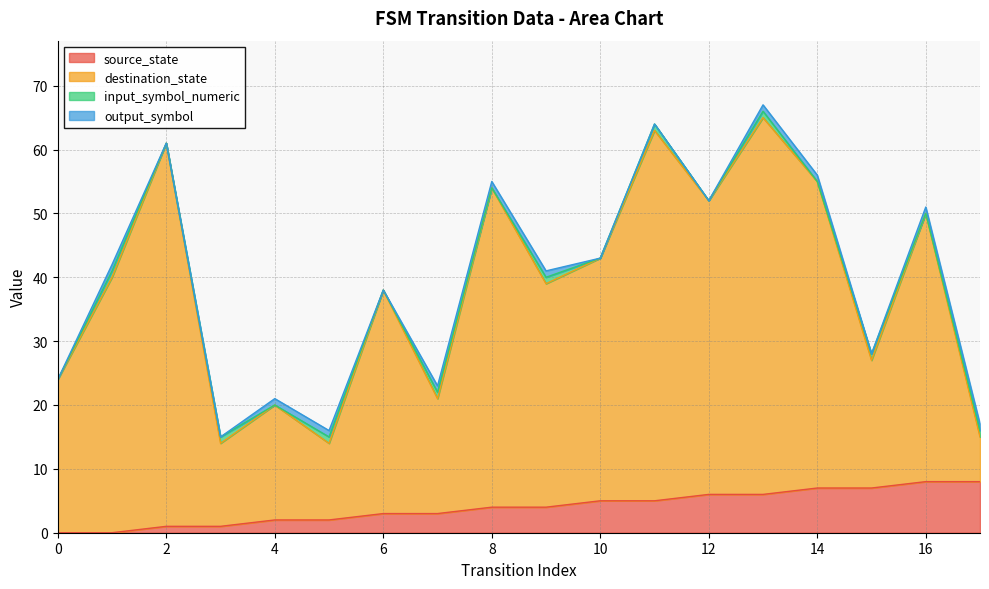

The source_state series shows 6 at 12. True or false?

True